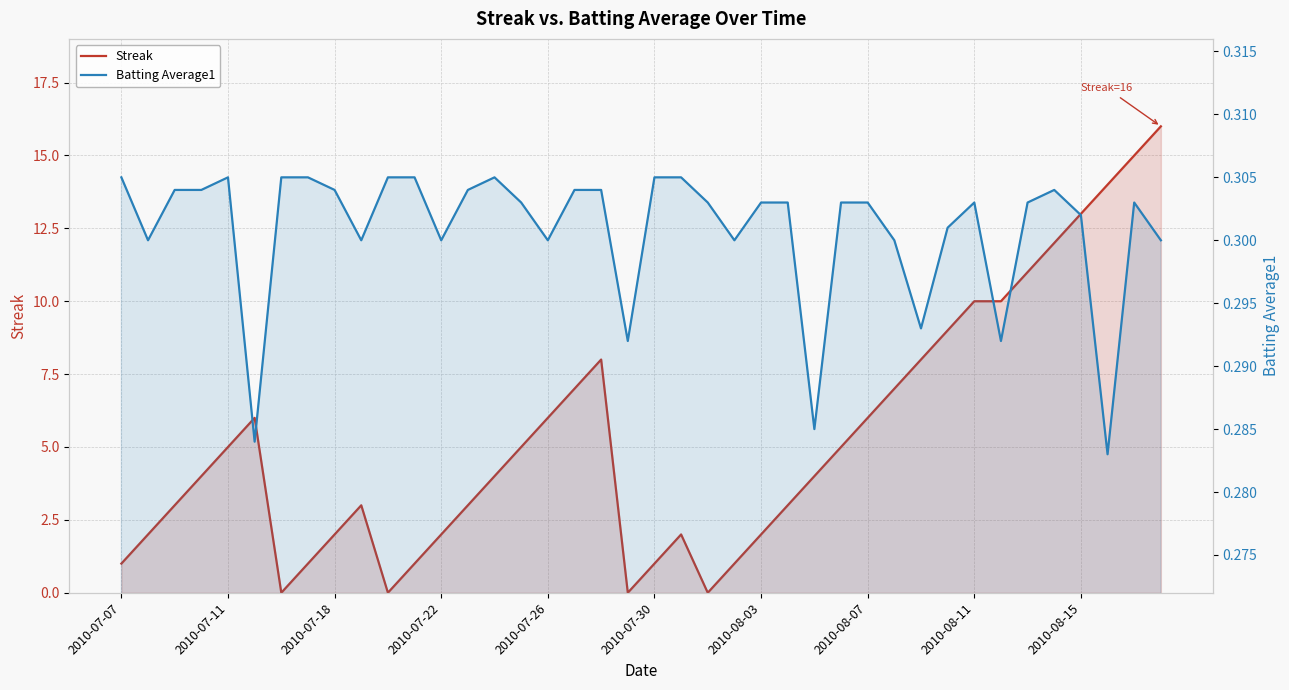

The Streak series shows 1.4 at 2010-07-30. True or false?

False